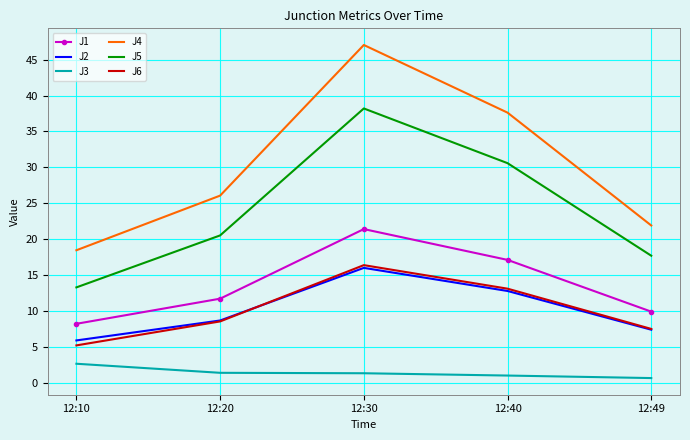

The J6 series shows 20.5 at 12:40. True or false?

False